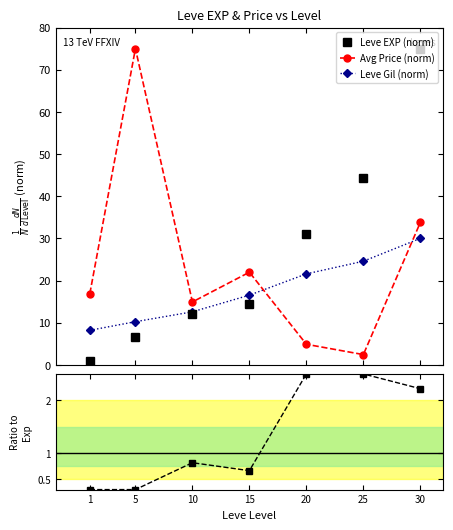

Which has a higher value, 20 or 15?

20